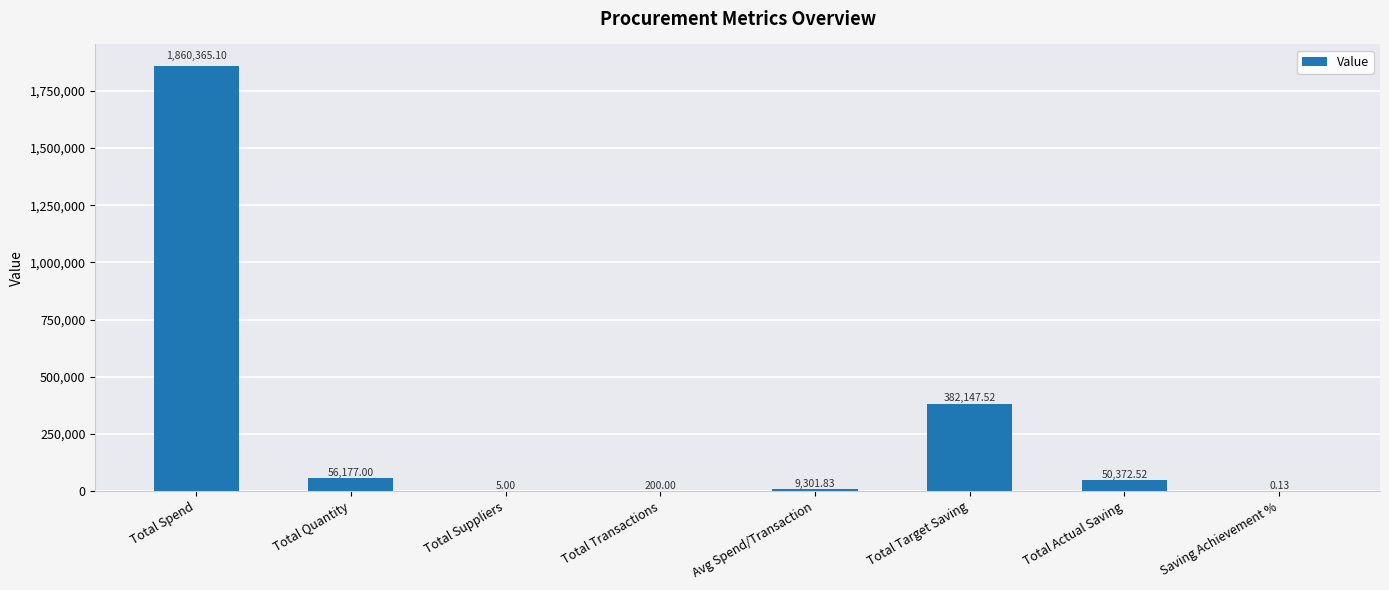

At which category does the chart reach its peak across all series?

Total Spend